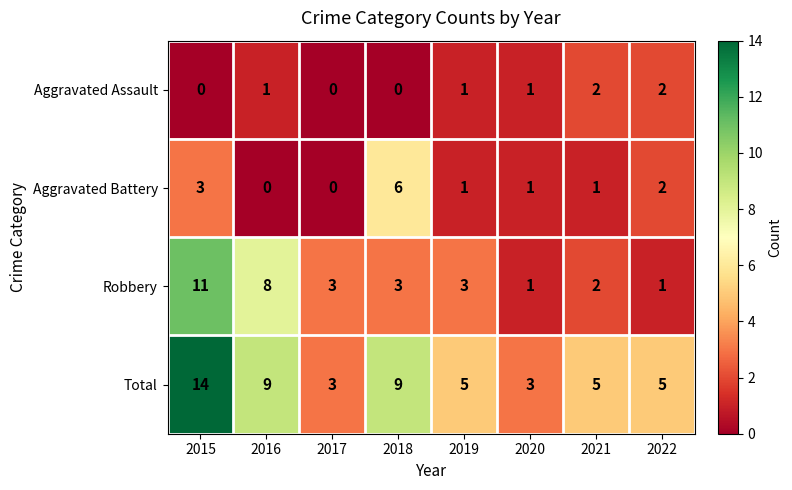

List the series in order of their overall mean, lowest first.

Aggravated Assault, Aggravated Battery, Robbery, Total